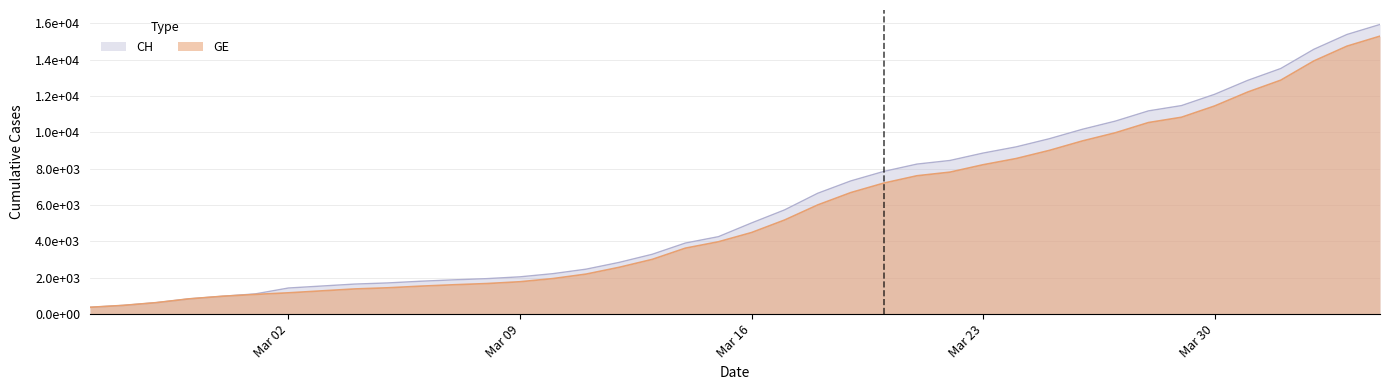

What is the average value of the GE series?

5641